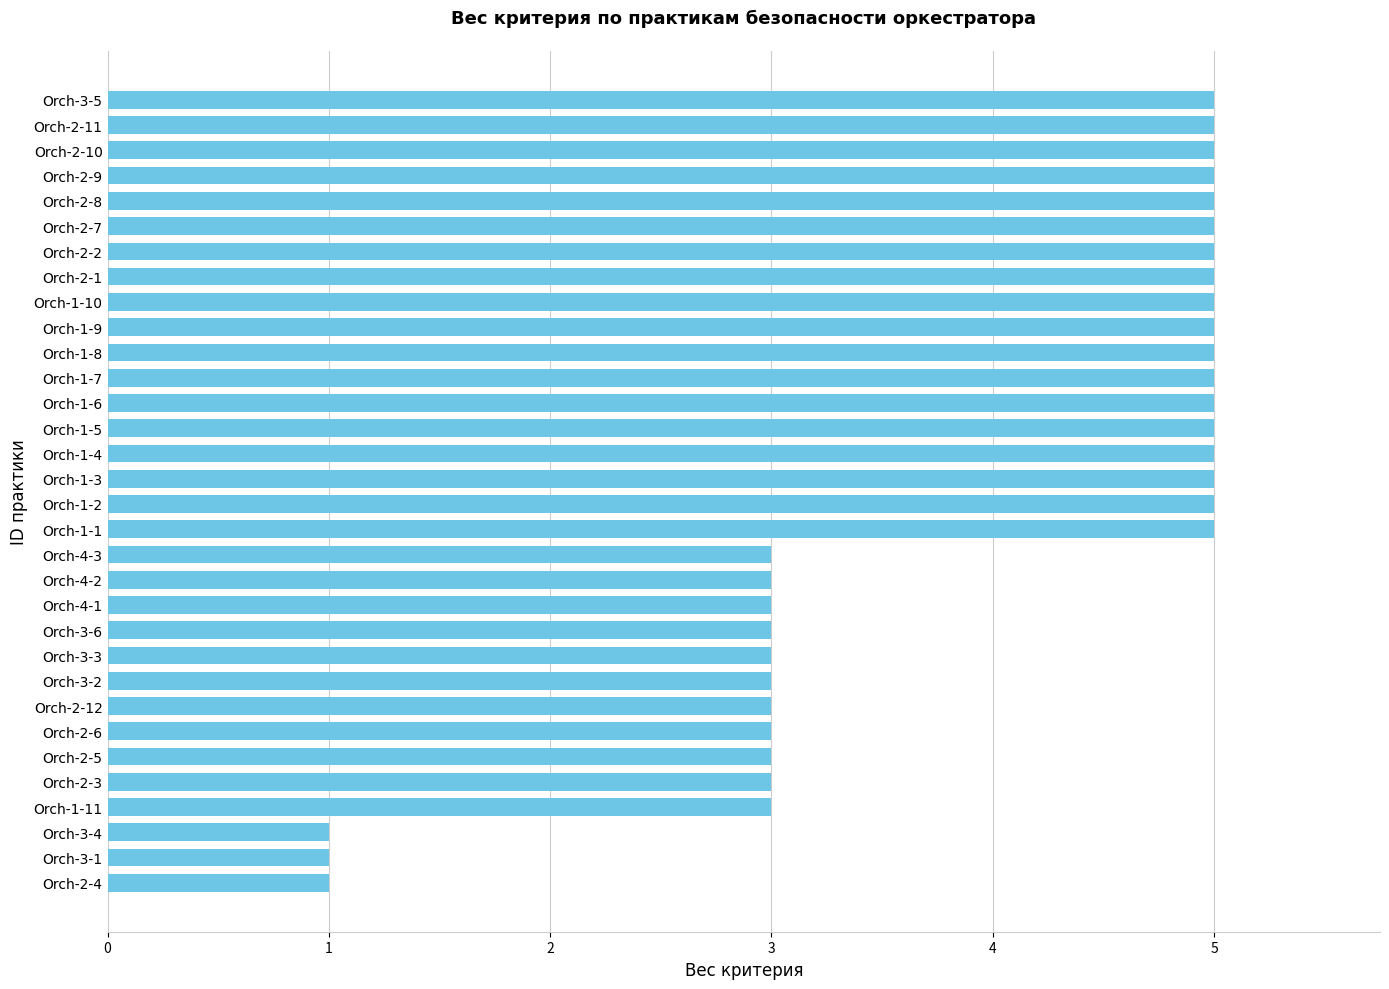

The value at Orch-2-5 is 5. True or false?

False